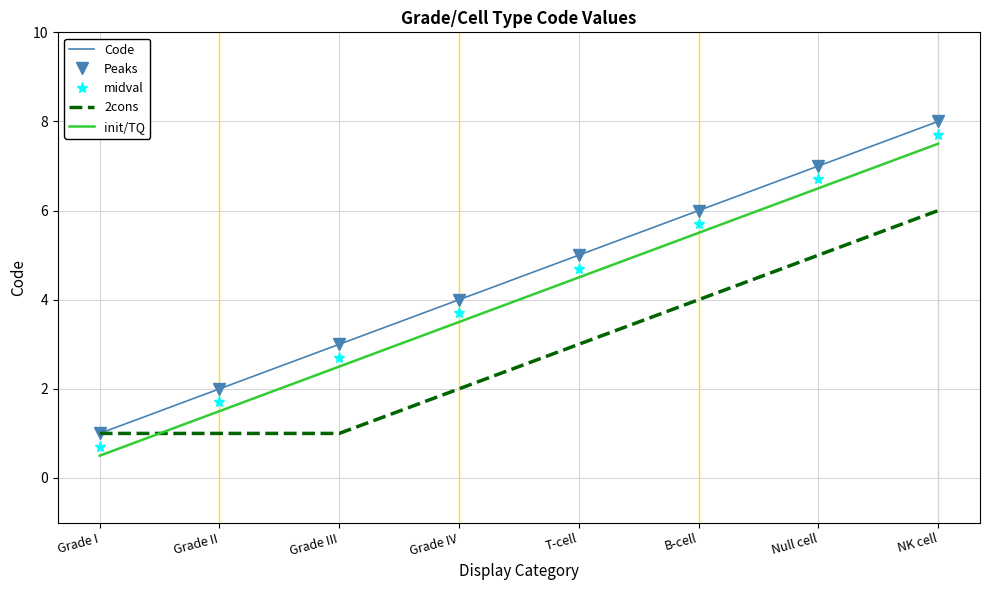

Is the value of init/TQ at Grade II greater than the value of midval at Null cell?

No